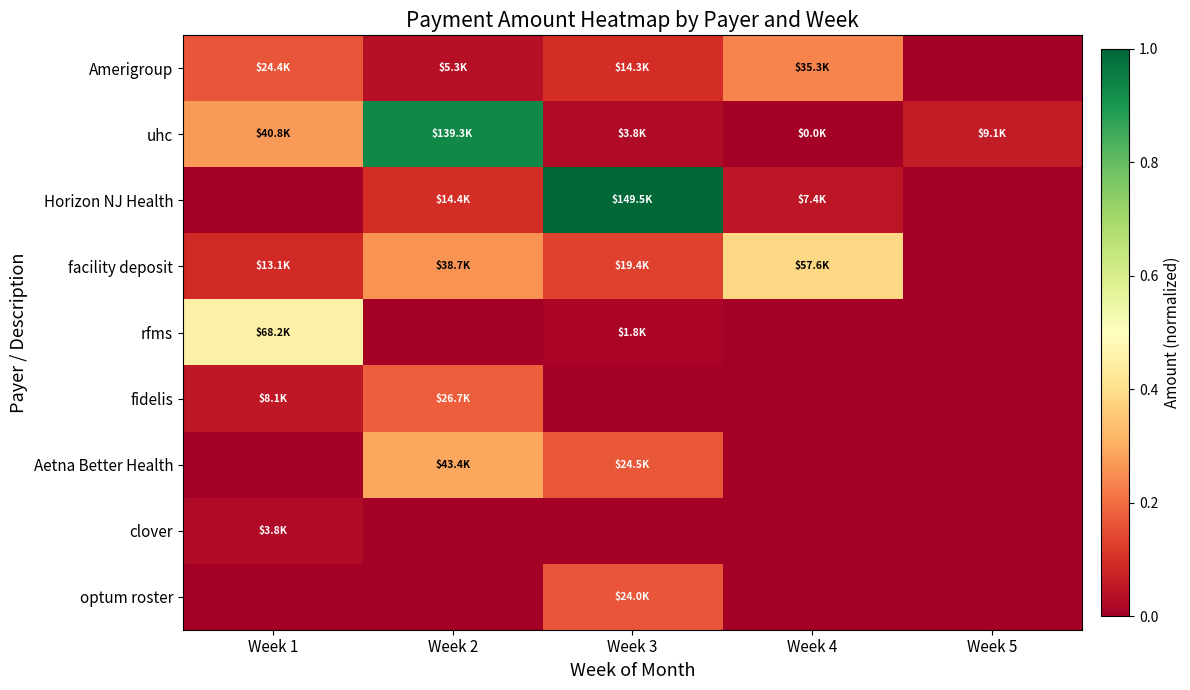

Which series has the largest total across all categories?

uhc